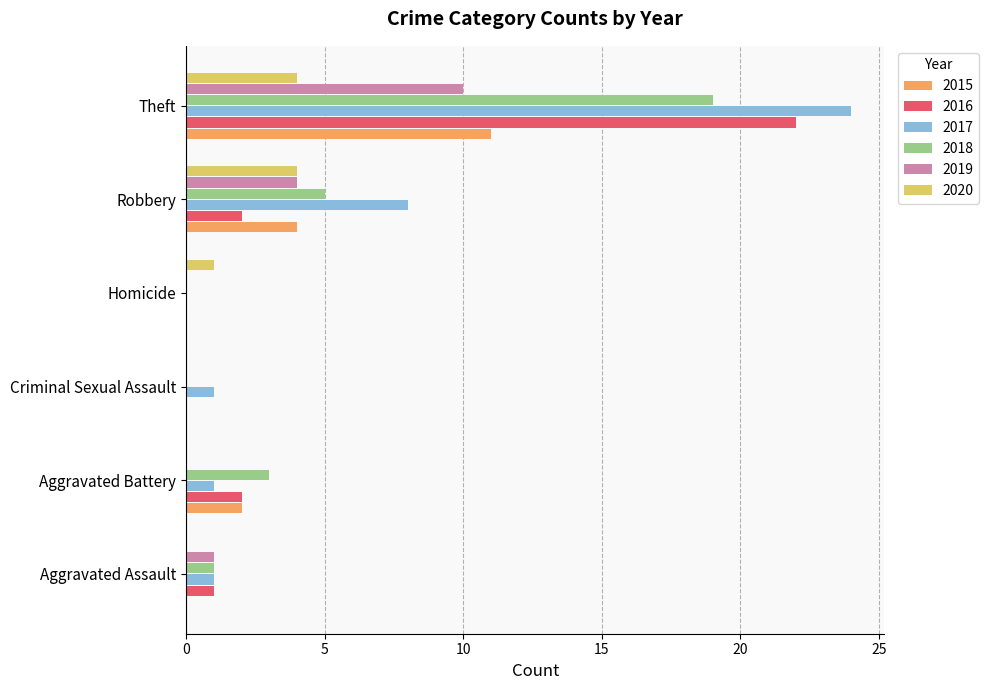

Which series changed the most between Homicide and Theft?

2017